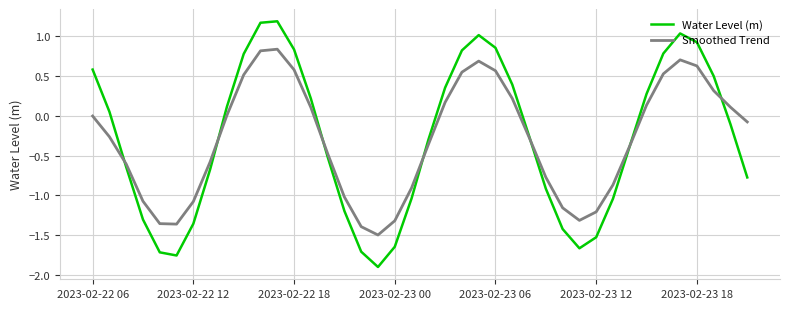

How many interior local valleys does the Smoothed Trend series have?

3